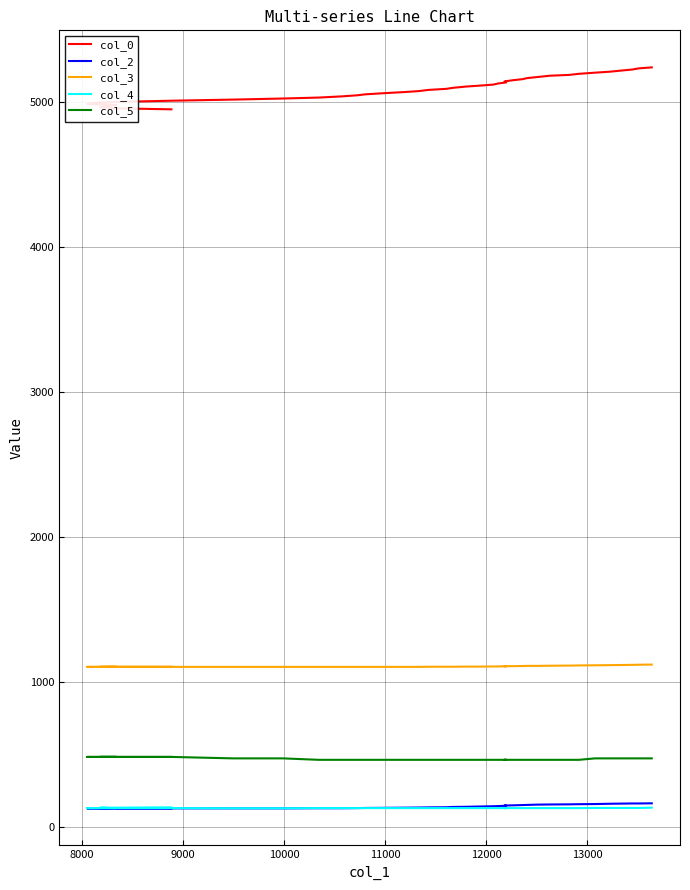

What is the greatest value displayed?

5236.0